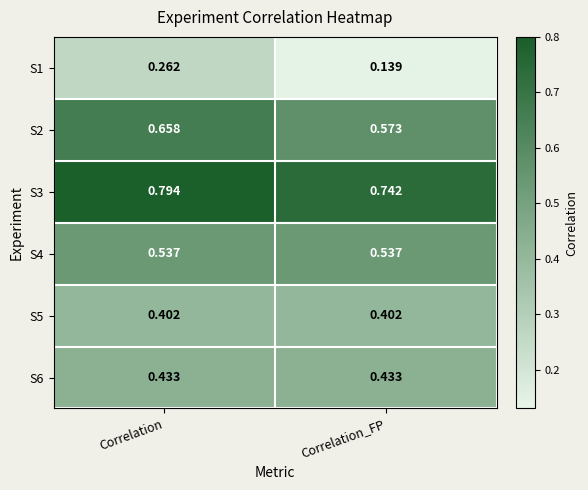

At which label does S2 reach its minimum?

Correlation_FP